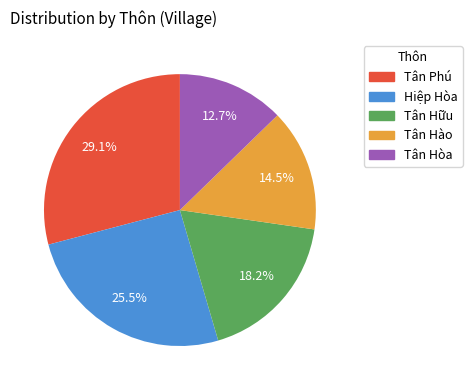

What is the largest slice in the pie chart?

Tân Phú